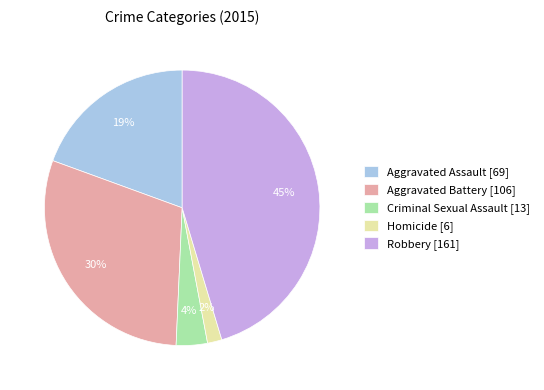

True or false: Homicide accounts for 2% of the total.

True